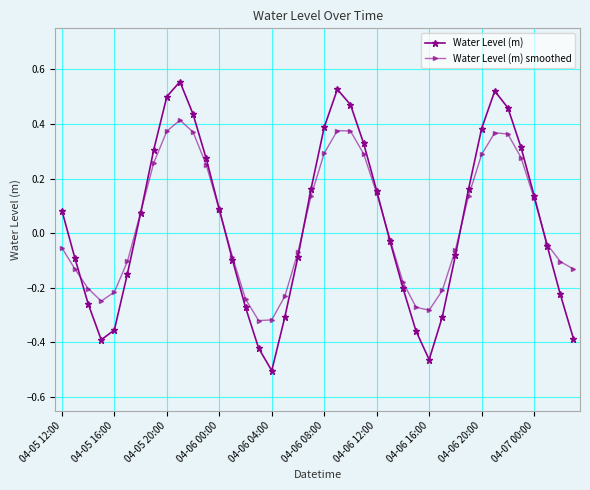

Rank the series by their maximum value, from lowest to highest.

Water Level (m) smoothed, Water Level (m)